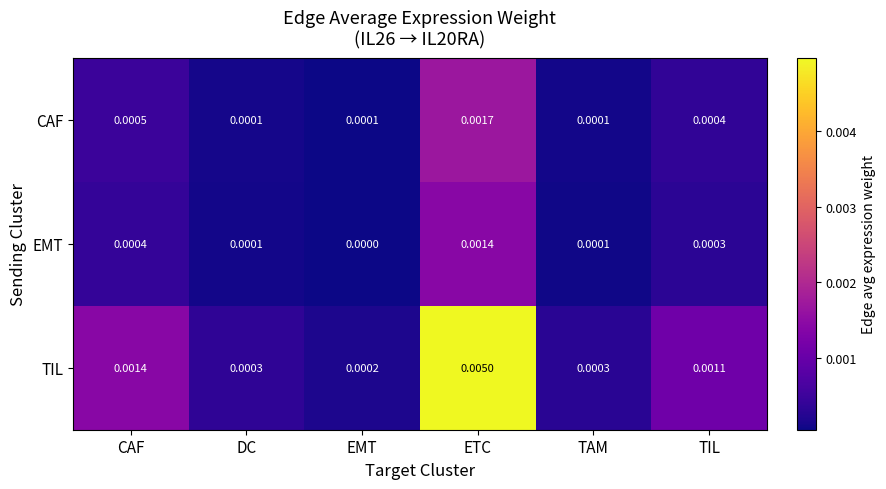

Which series has the largest range (max minus min)?

TIL